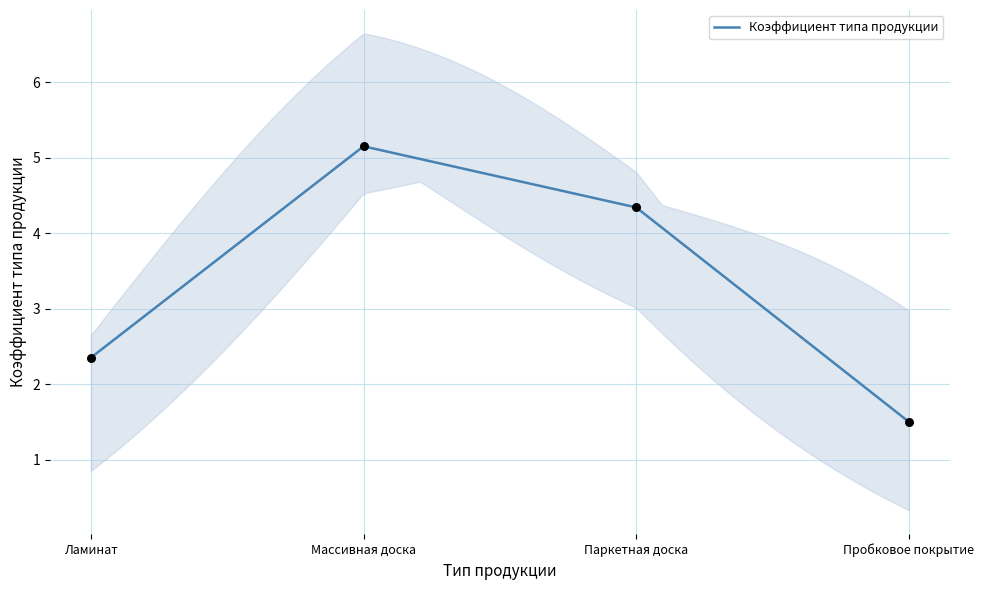

Approximately how many times larger is the value at Пробковое покрытие compared to Ламинат?

0.6